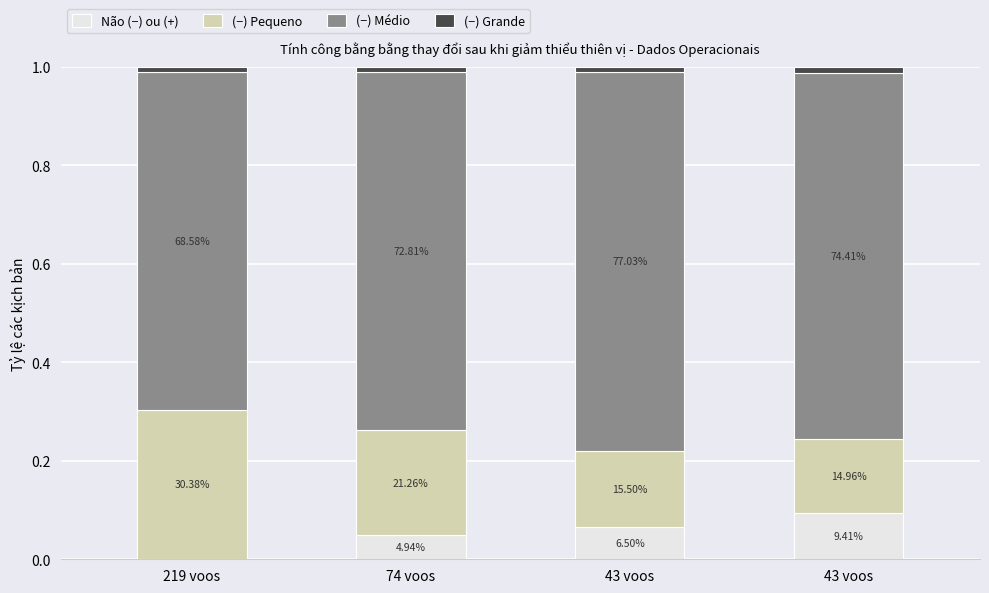

The (−) Médio series shows 0.7 at 43 voos. True or false?

True